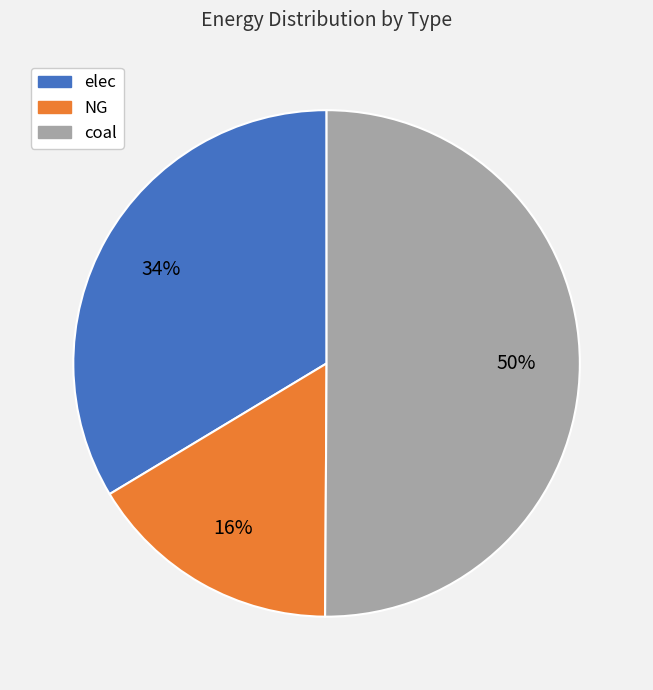

Is it true that NG is 16% of the pie?

True